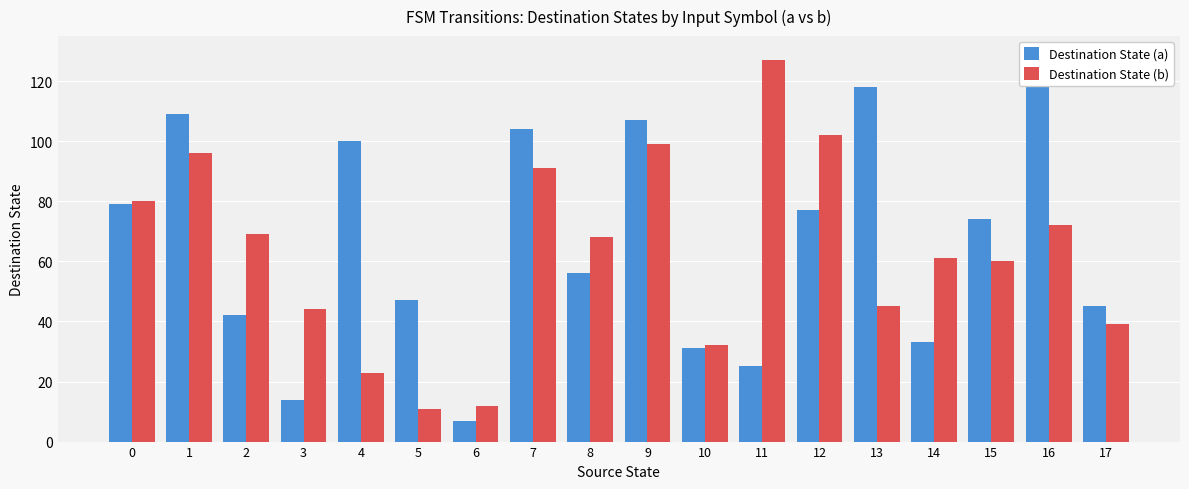

What is the difference between the maximum and second lowest values in the Destination State (a) series?

108